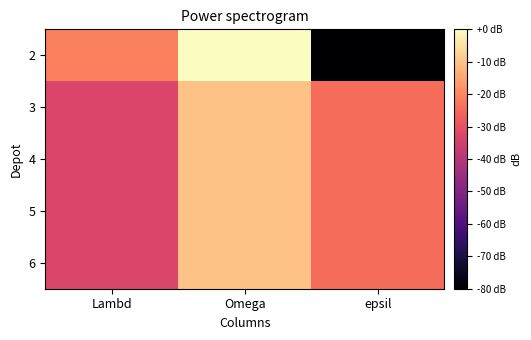

Reading left to right, extract all data points from this chart.

2: Lambd=-21.0	Omega=-0.0	epsil=-80.0
3: Lambd=-33.0	Omega=-10.0	epsil=-24.6
4: Lambd=-33.0	Omega=-10.0	epsil=-24.6
5: Lambd=-33.0	Omega=-10.0	epsil=-24.6
6: Lambd=-33.0	Omega=-10.0	epsil=-24.6